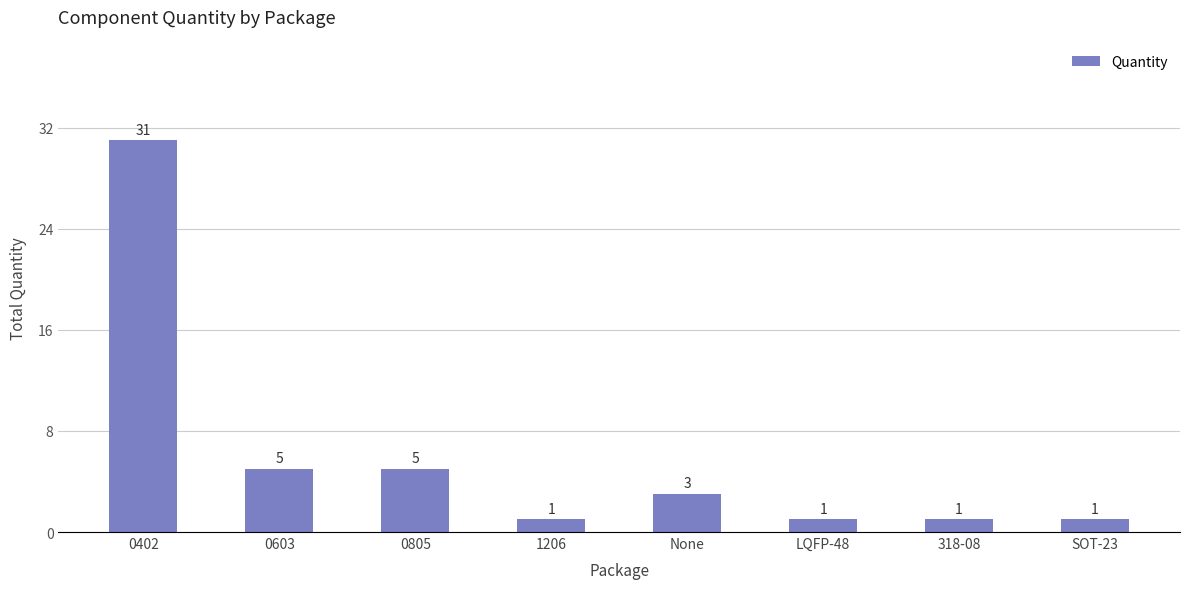

What is the difference between the values at 0603 and None?

2